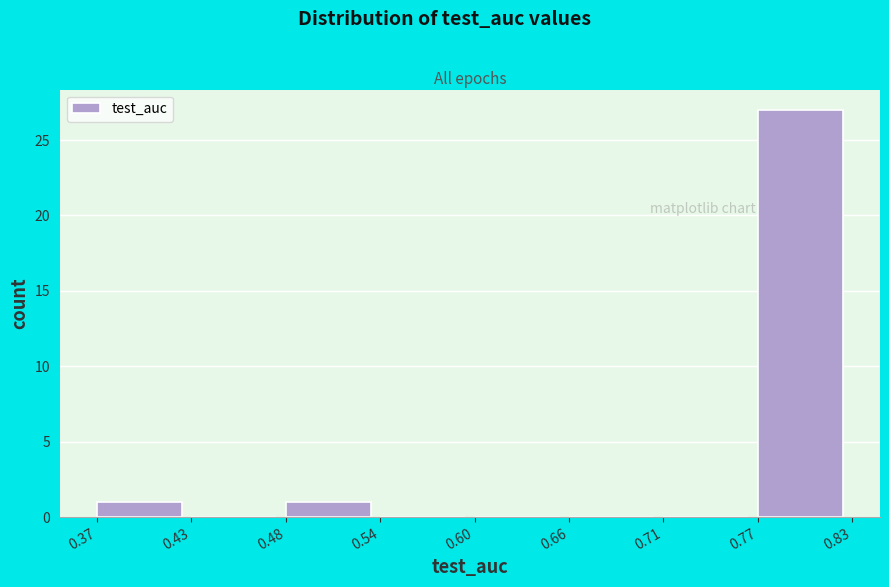

Which range on the x-axis has the tallest bar?

0.77 to 0.83